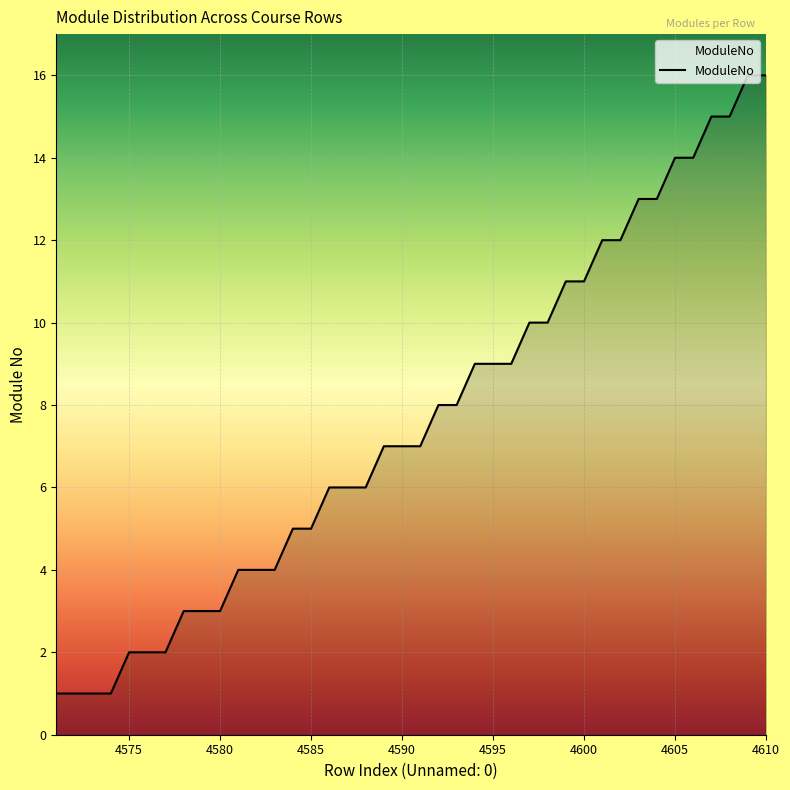

What is the greatest value displayed?

16